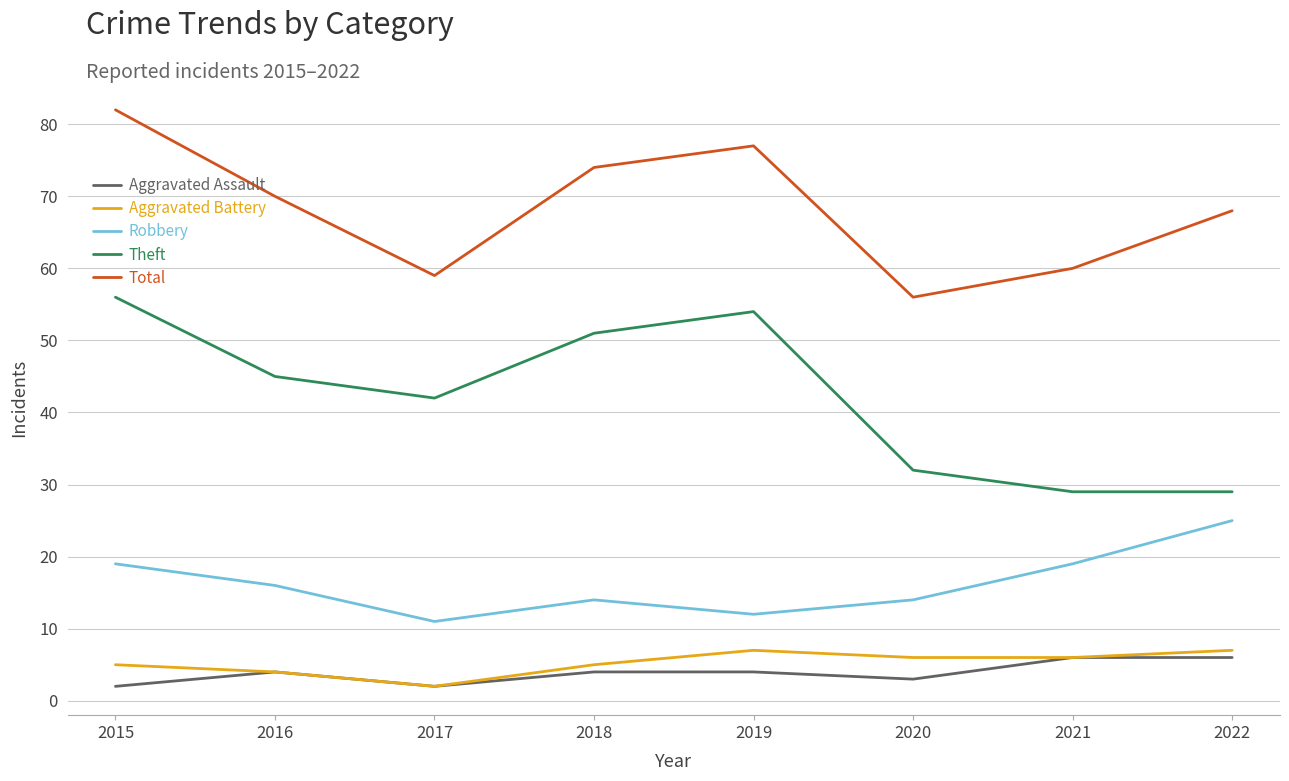

Reading right to left, list all the values displayed in this chart.

Aggravated Assault: 2022=6	2021=6	2020=3	2019=4	2018=4	2017=2	2016=4	2015=2
Aggravated Battery: 2022=7	2021=6	2020=6	2019=7	2018=5	2017=2	2016=4	2015=5
Robbery: 2022=25	2021=19	2020=14	2019=12	2018=14	2017=11	2016=16	2015=19
Theft: 2022=29	2021=29	2020=32	2019=54	2018=51	2017=42	2016=45	2015=56
Total: 2022=68	2021=60	2020=56	2019=77	2018=74	2017=59	2016=70	2015=82